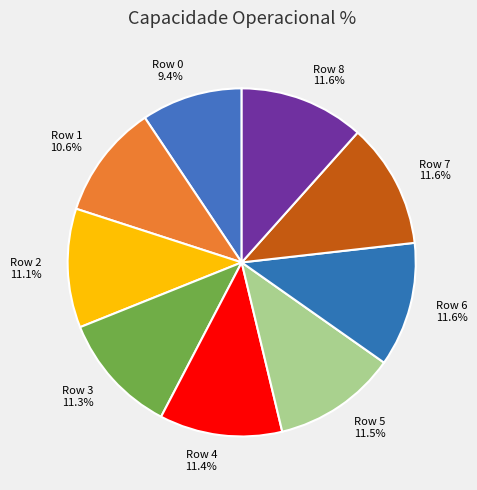

True or false: Row 2 accounts for 11% of the total.

True